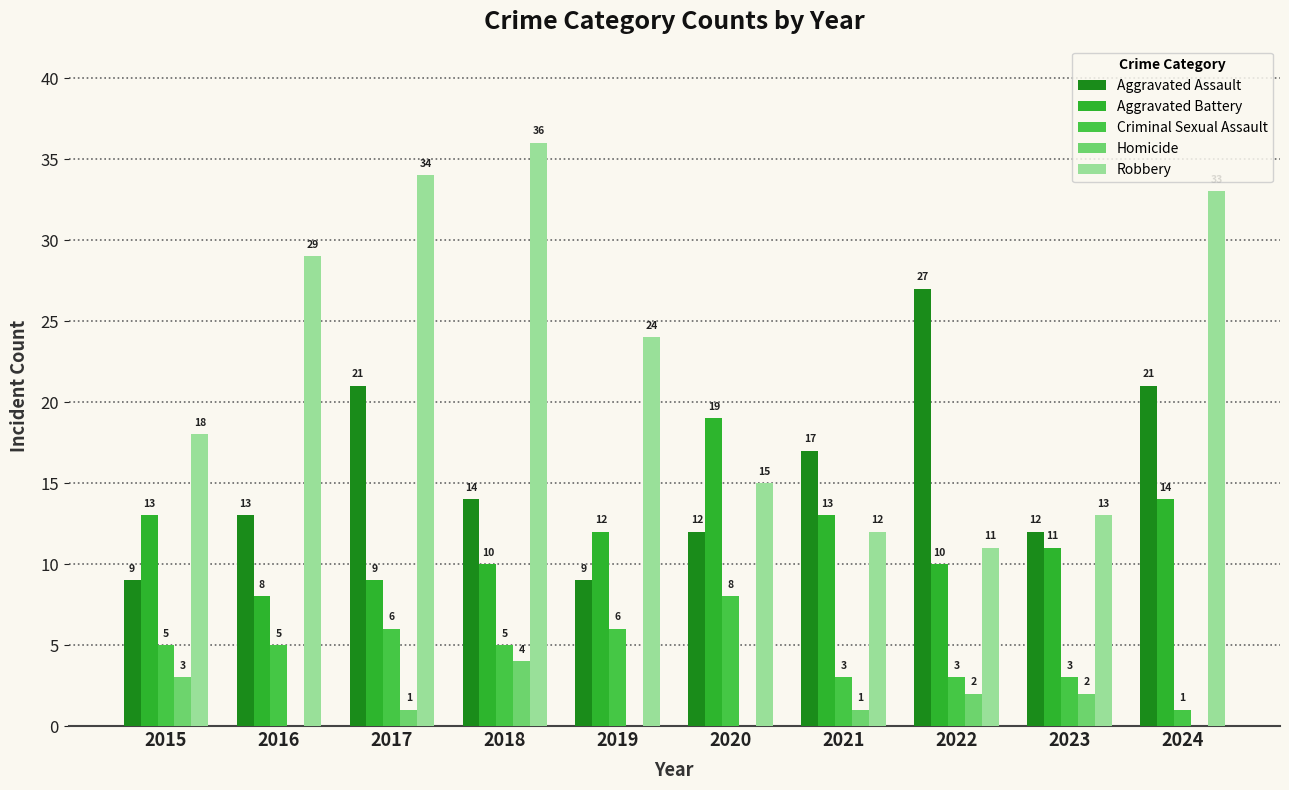

At which category is the sum across all series the highest?

2017